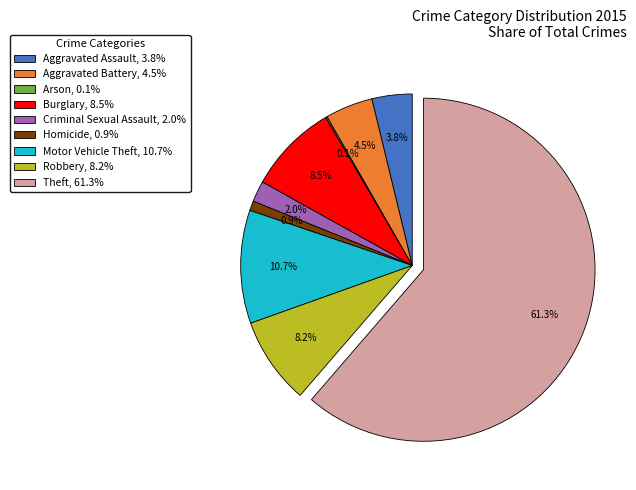

What percentage is the Robbery slice, to the nearest percent?

8%